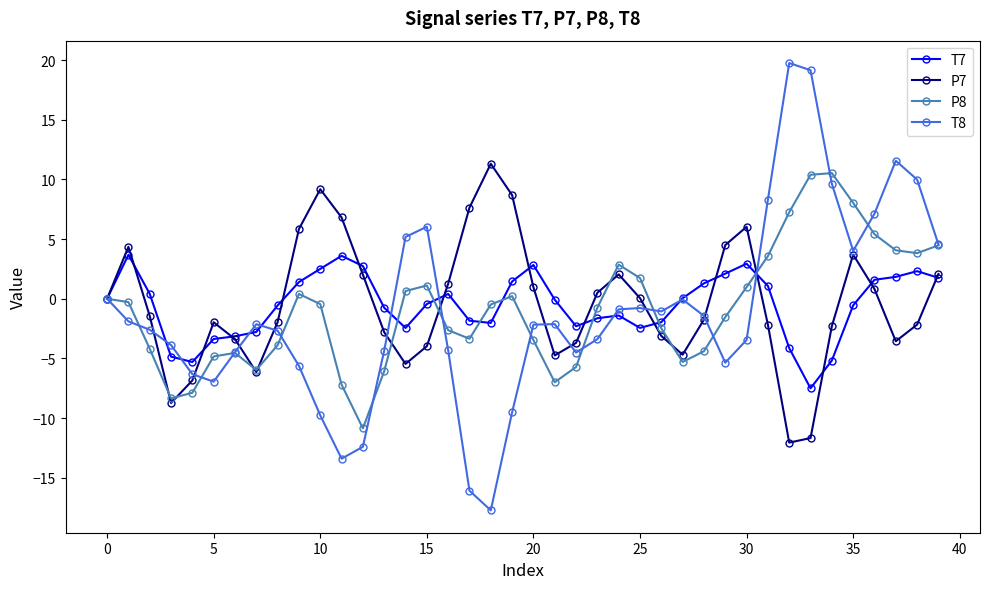

Which series has the largest range (max minus min)?

T8